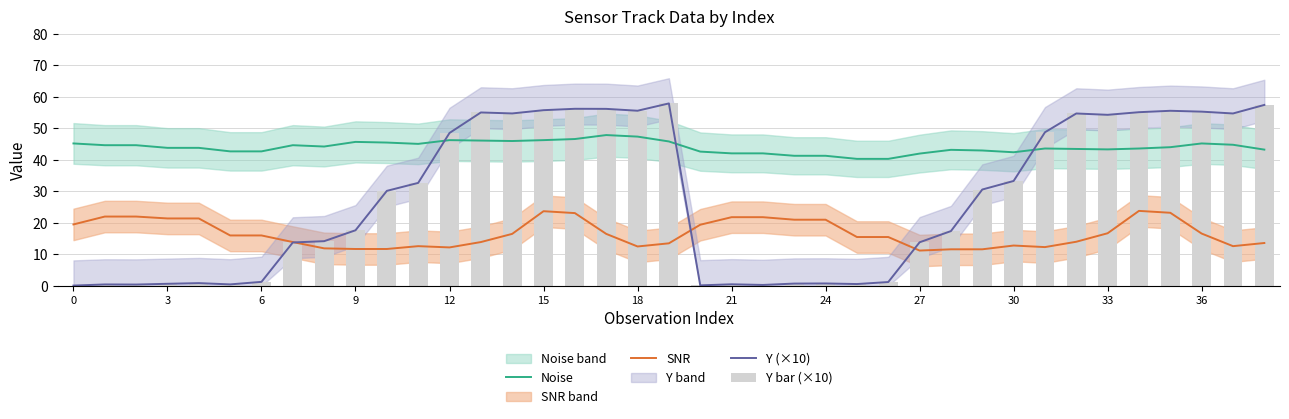

What is the total value across all series at 0?

64.9